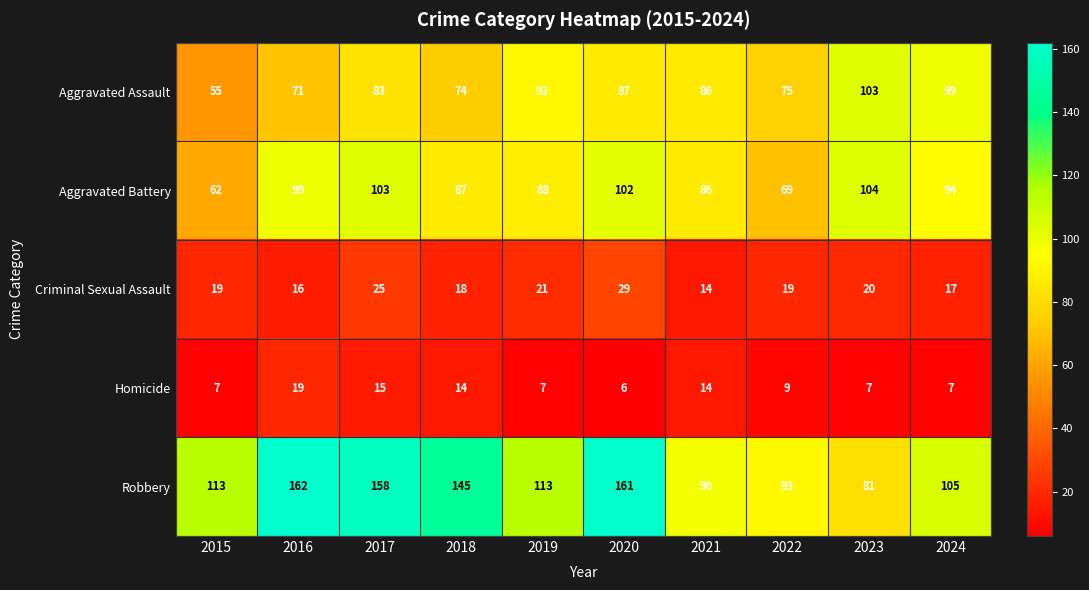

At how many categories does at least one series exceed 130?

4